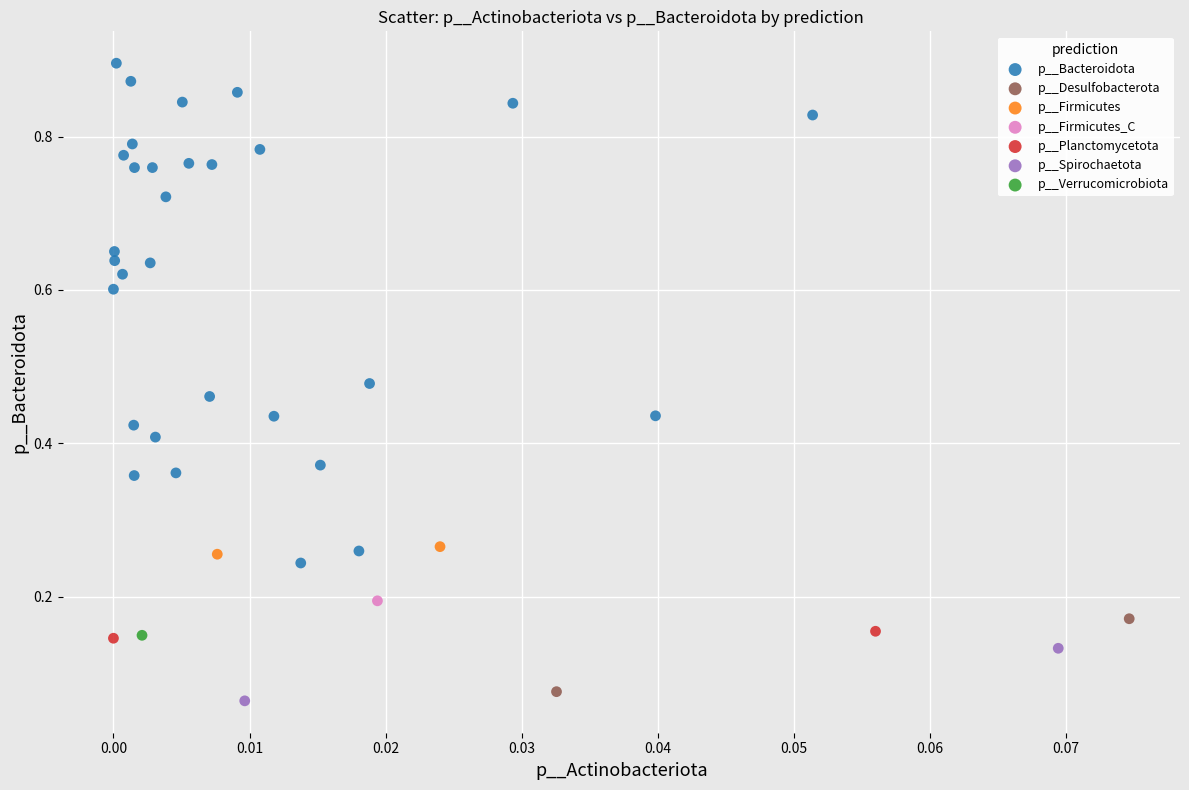

Which series contains the lowest Y value?

p__Spirochaetota